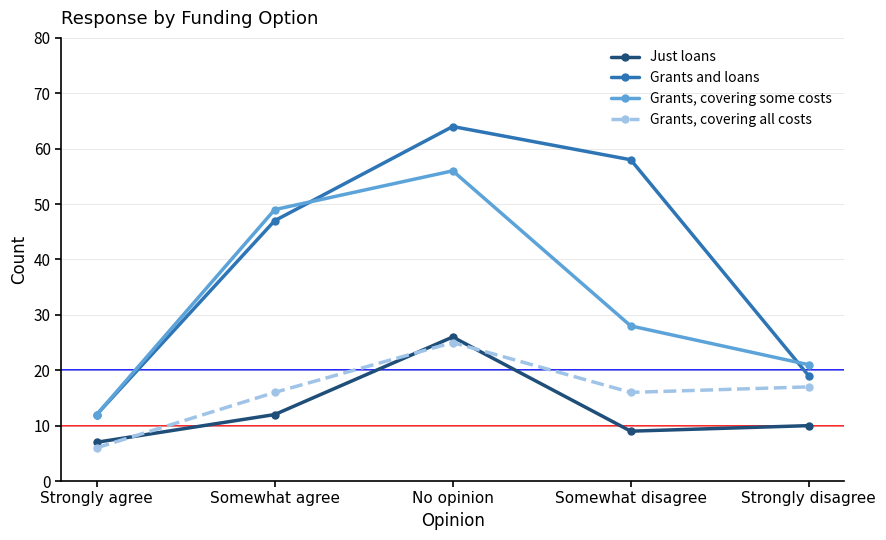

Reading left to right, extract all data points from this chart.

Just loans: Strongly agree=7	Somewhat agree=12	No opinion=26	Somewhat disagree=9	Strongly disagree=10
Grants and loans: Strongly agree=12	Somewhat agree=47	No opinion=64	Somewhat disagree=58	Strongly disagree=19
Grants, covering some costs: Strongly agree=12	Somewhat agree=49	No opinion=56	Somewhat disagree=28	Strongly disagree=21
Grants, covering all costs: Strongly agree=6	Somewhat agree=16	No opinion=25	Somewhat disagree=16	Strongly disagree=17